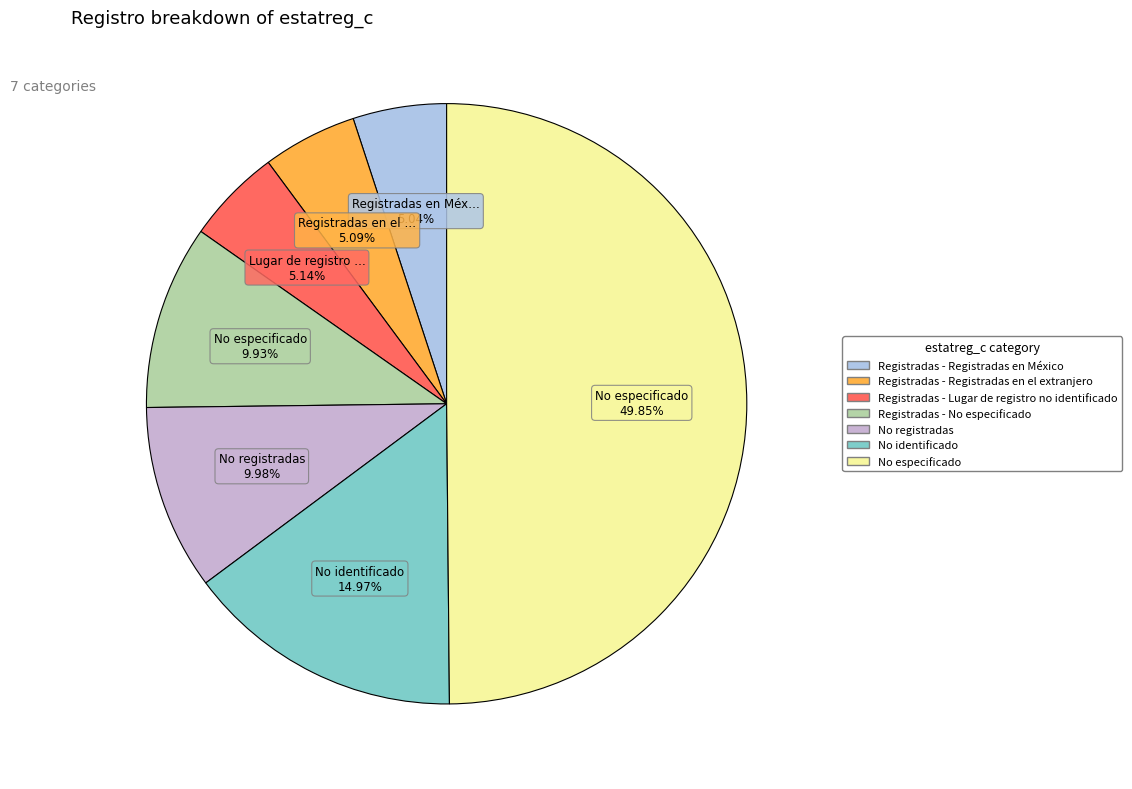

True or false: Registradas - Lugar de registro no identificado accounts for 1% of the total.

False